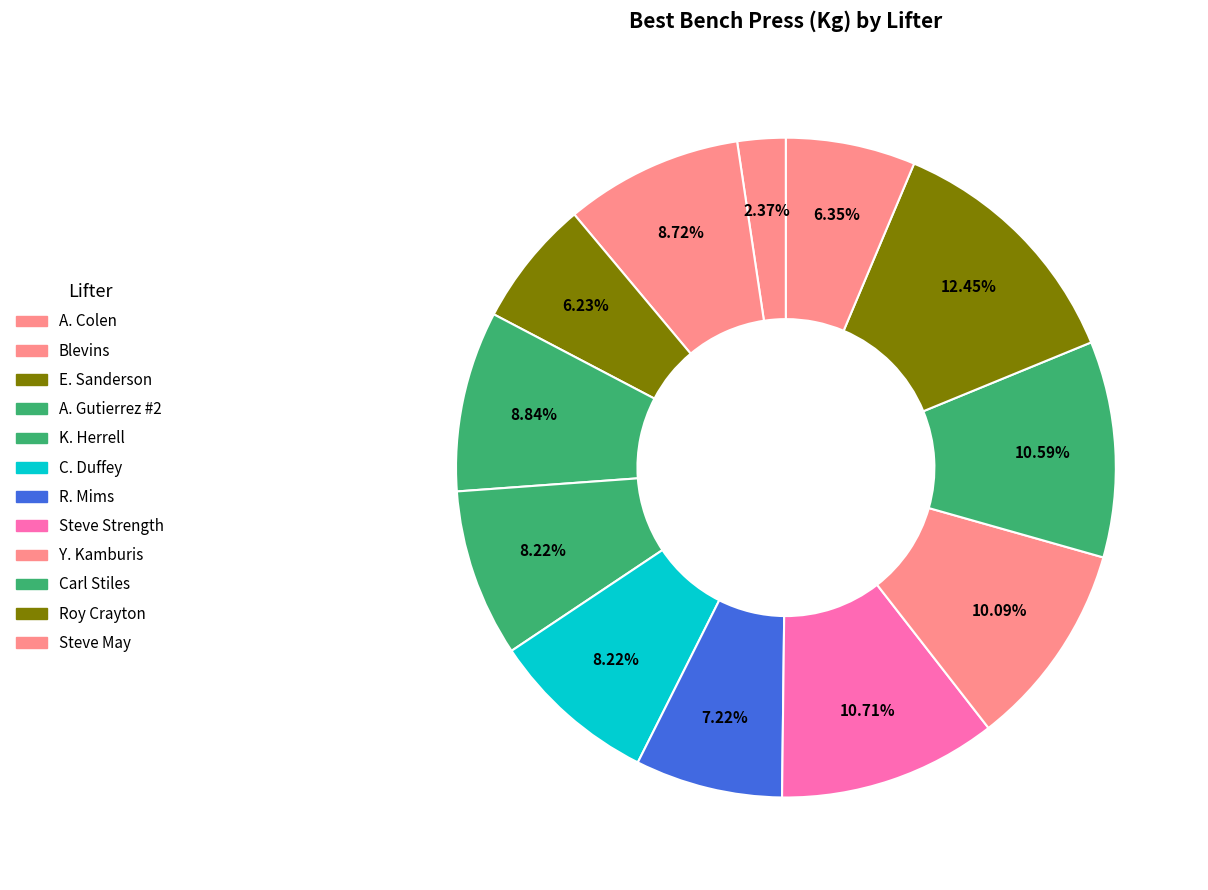

How many slices are in this pie chart?

12